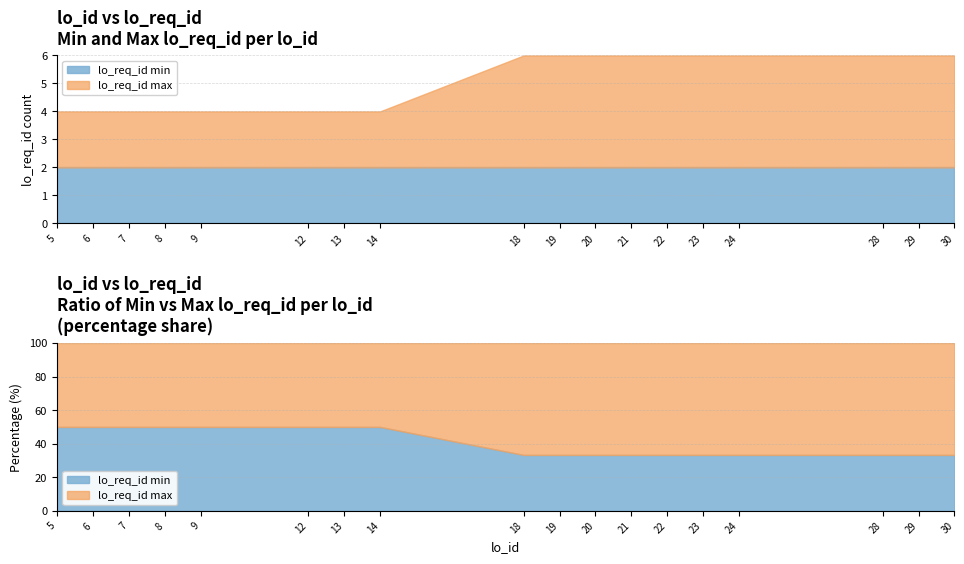

Reading right to left, what are all the values shown in this chart?

lo_req_id_min: 30=2	29=2	28=2	24=2	23=2	22=2	21=2	20=2	19=2	18=2	14=2	13=2	12=2	9=2	8=2	7=2	6=2	5=2
lo_req_id_max: 30=4	29=4	28=4	24=4	23=4	22=4	21=4	20=4	19=4	18=4	14=2	13=2	12=2	9=2	8=2	7=2	6=2	5=2